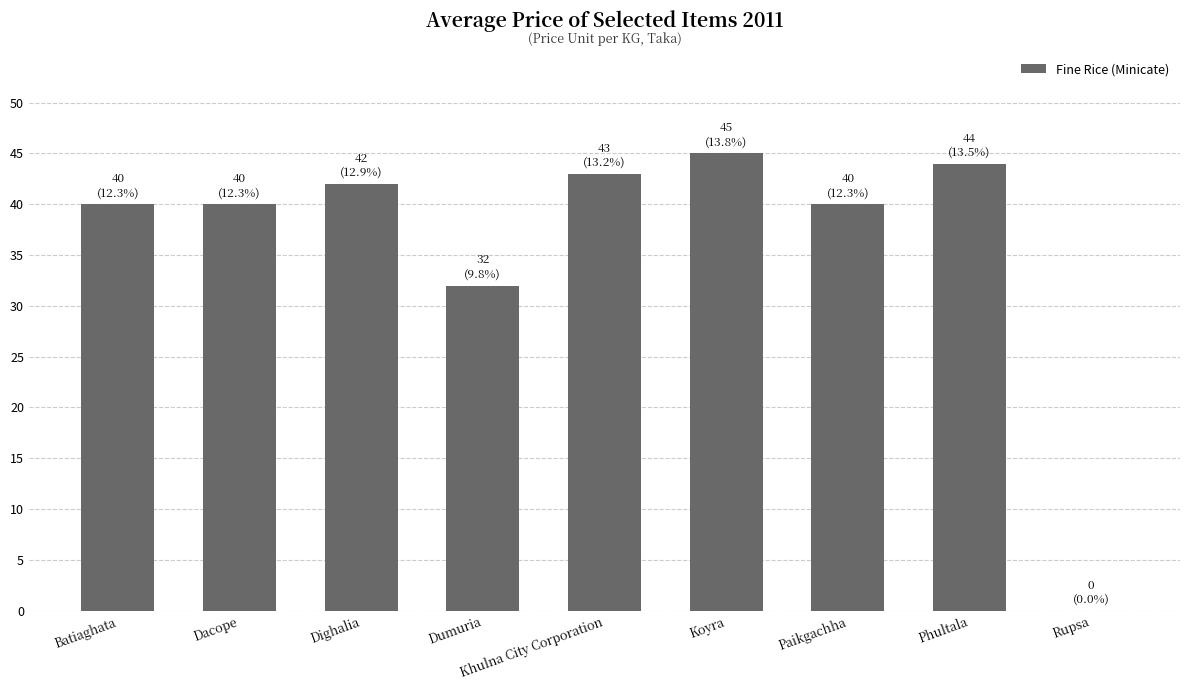

Is it true that the value at Rupsa is 0?

True